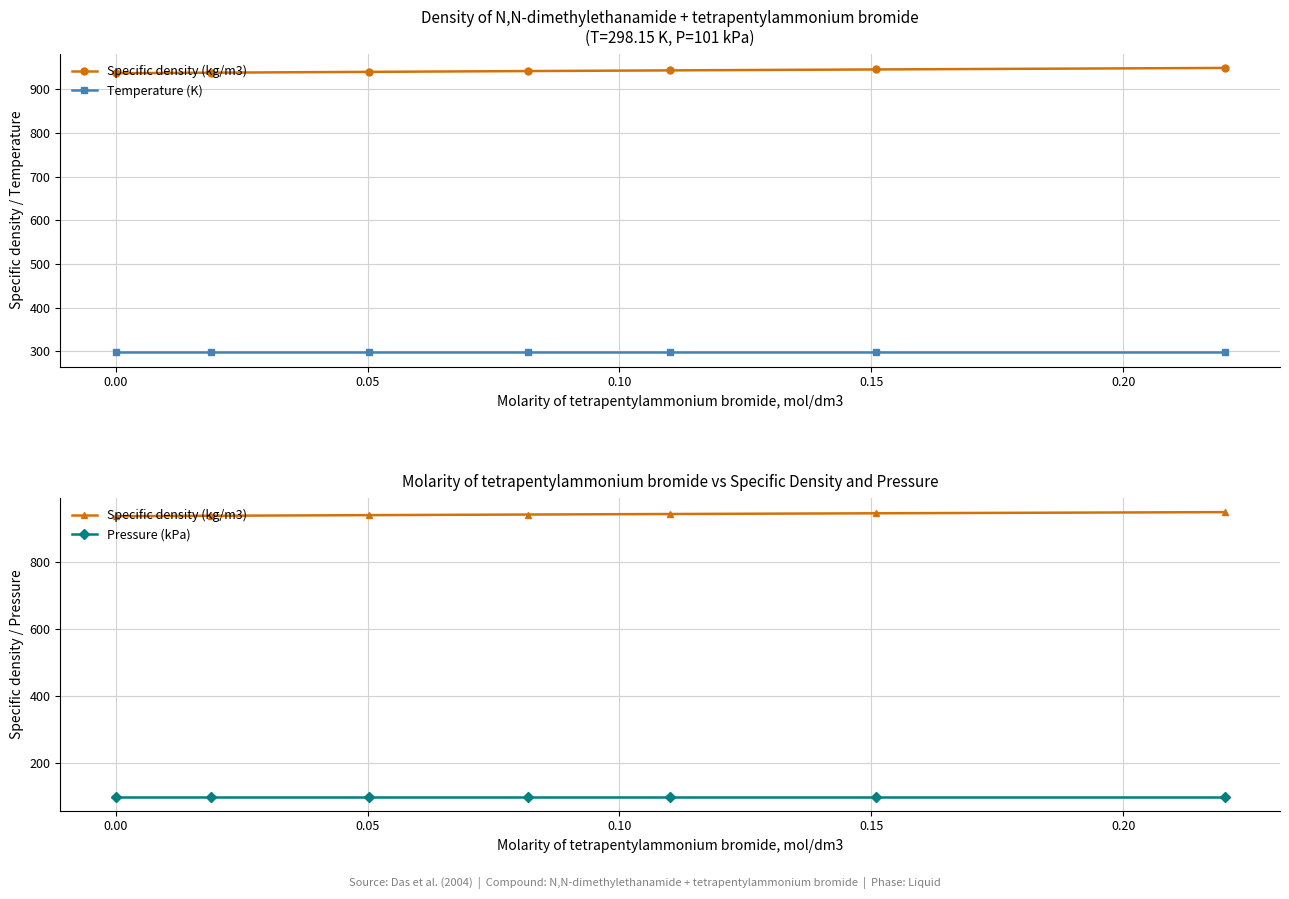

What is the sum of the Pressure (kPa) values at 0.10 and 0.05?

202.0